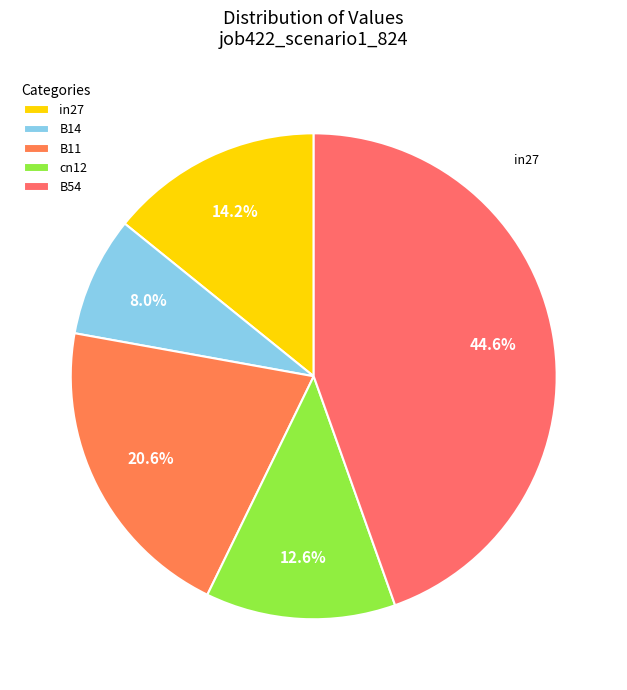

How many slices are in this pie chart?

5